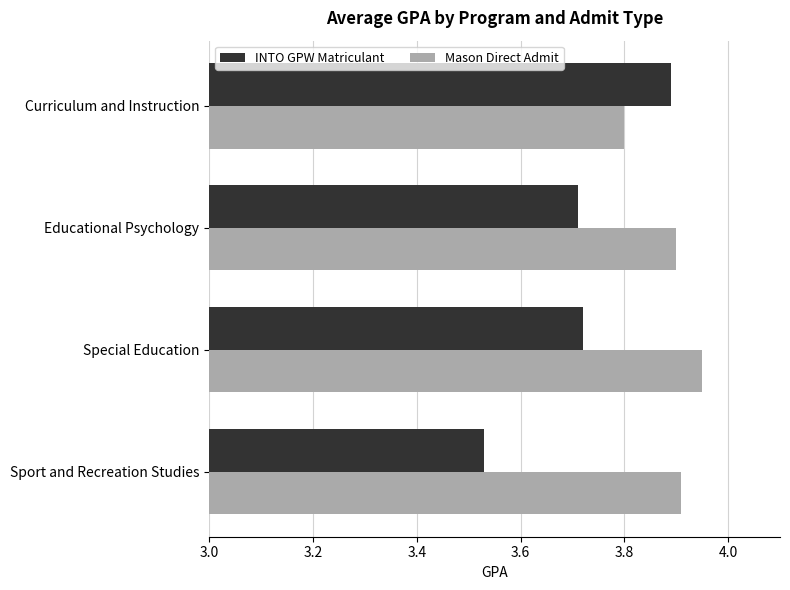

Which series has the widest spread of values?

INTO GPW Matriculant